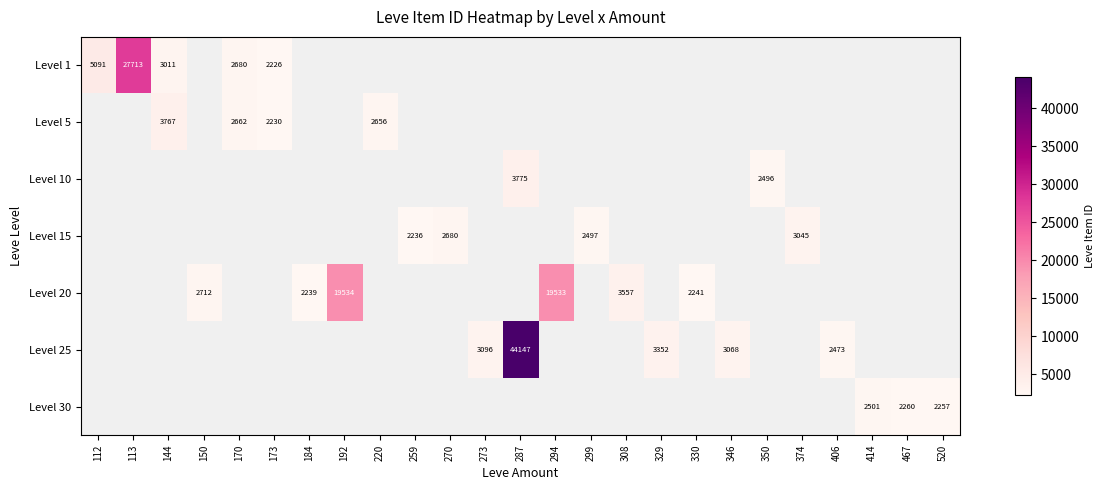

Which category has the highest value across all series?

287